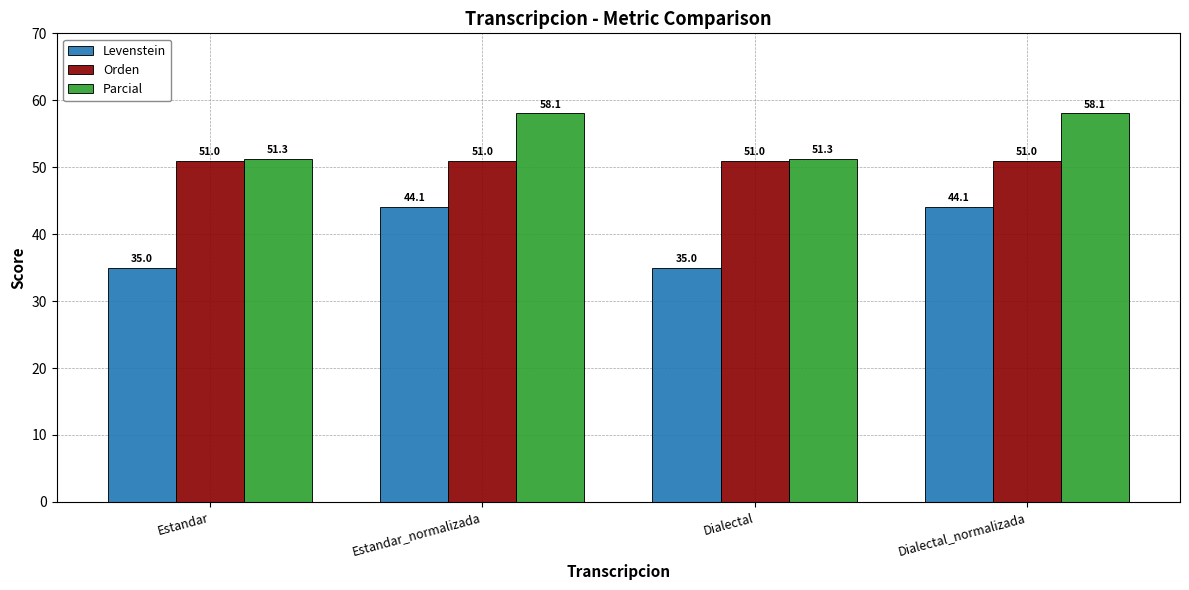

What is the label of the 4th bar from the left?

Dialectal_normalizada